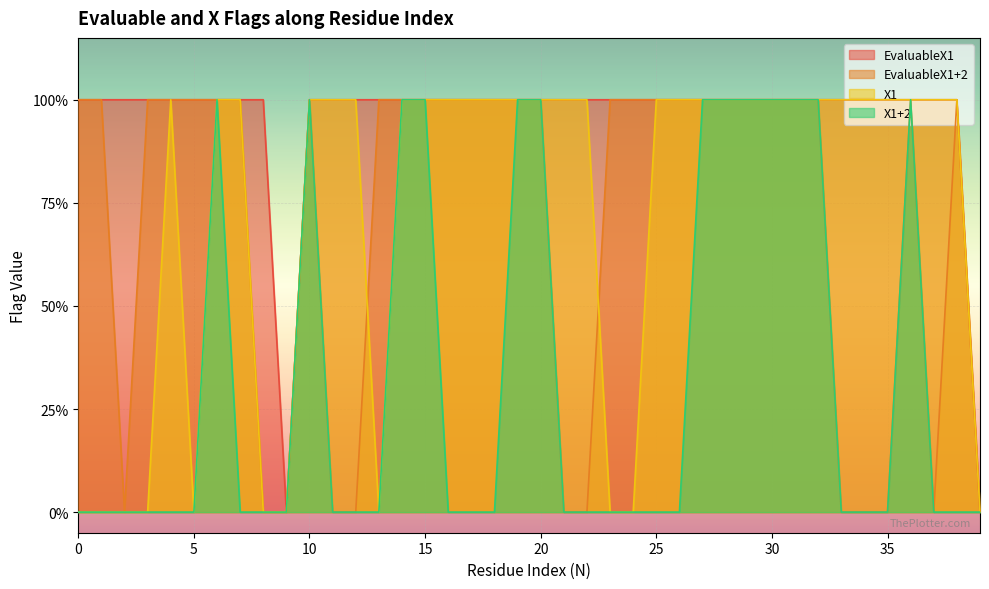

List the series in order of their peak value, lowest first.

EvaluableX1, EvaluableX1+2, X1, X1+2